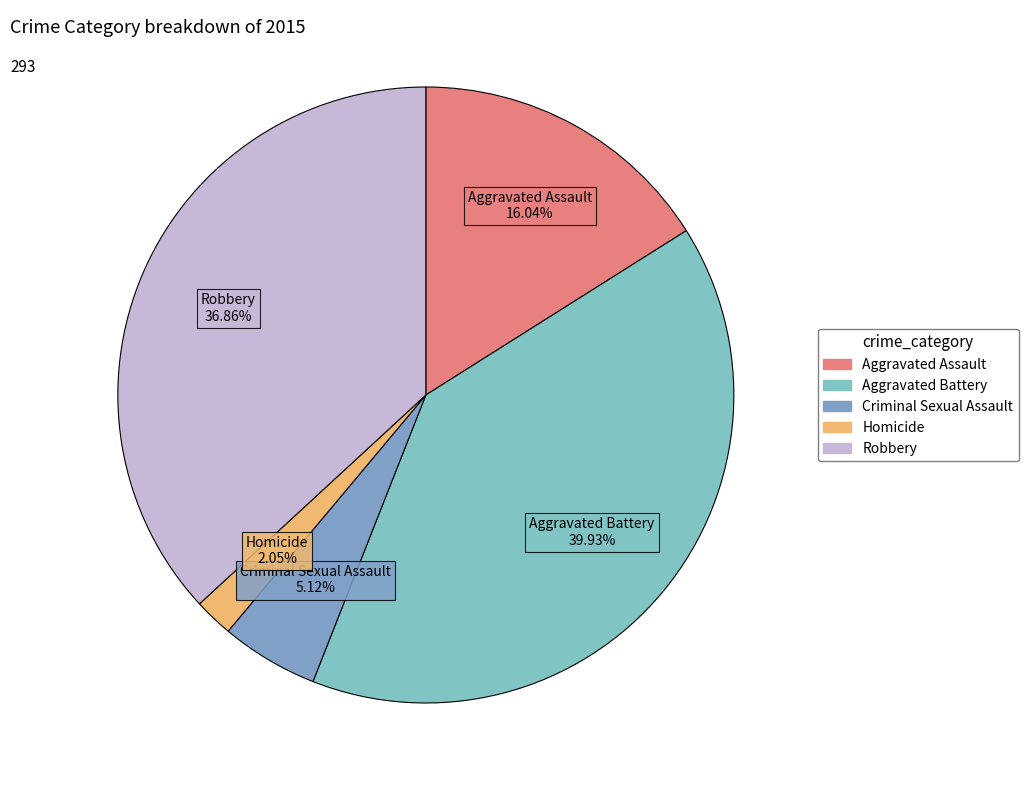

How many segments does this pie chart have?

5